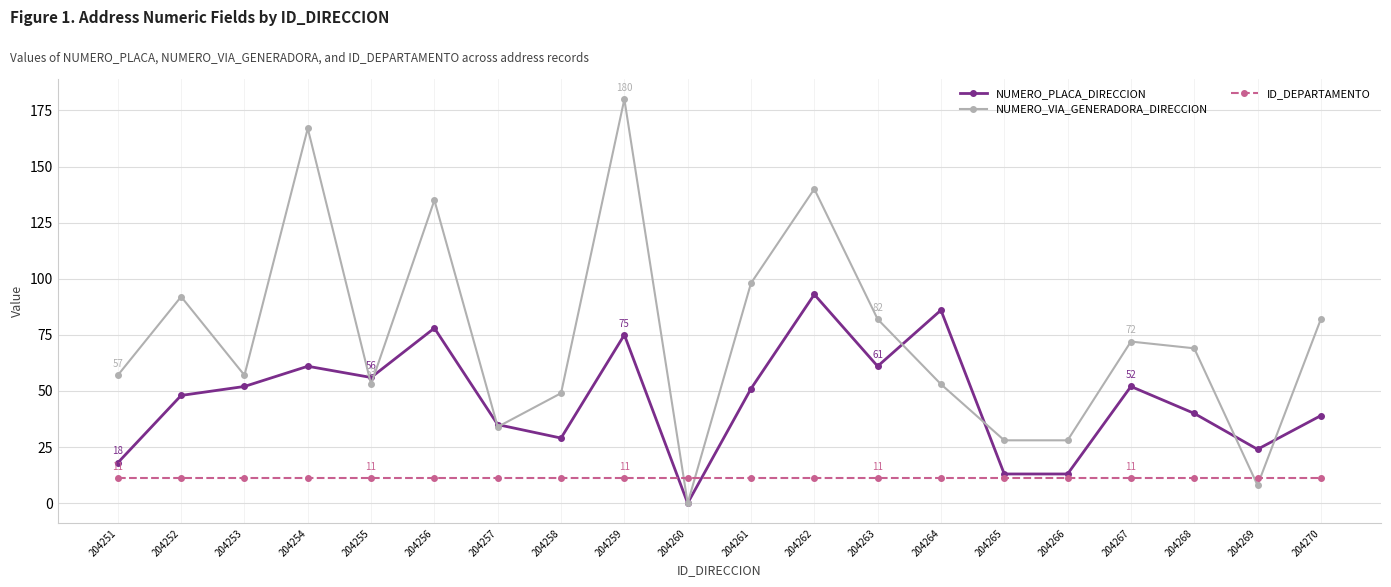

How many distinct data groups are displayed?

3